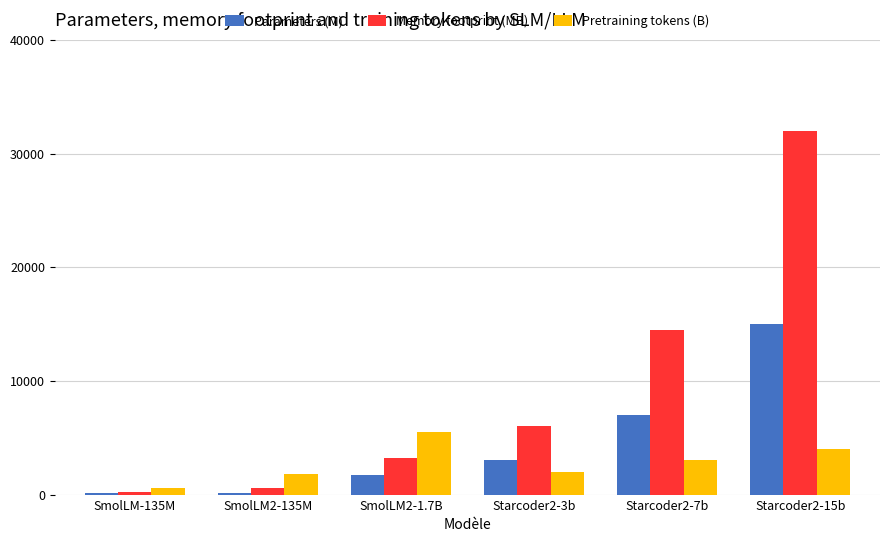

Count the Parameters (M) values in the range 135 to 7000.

5